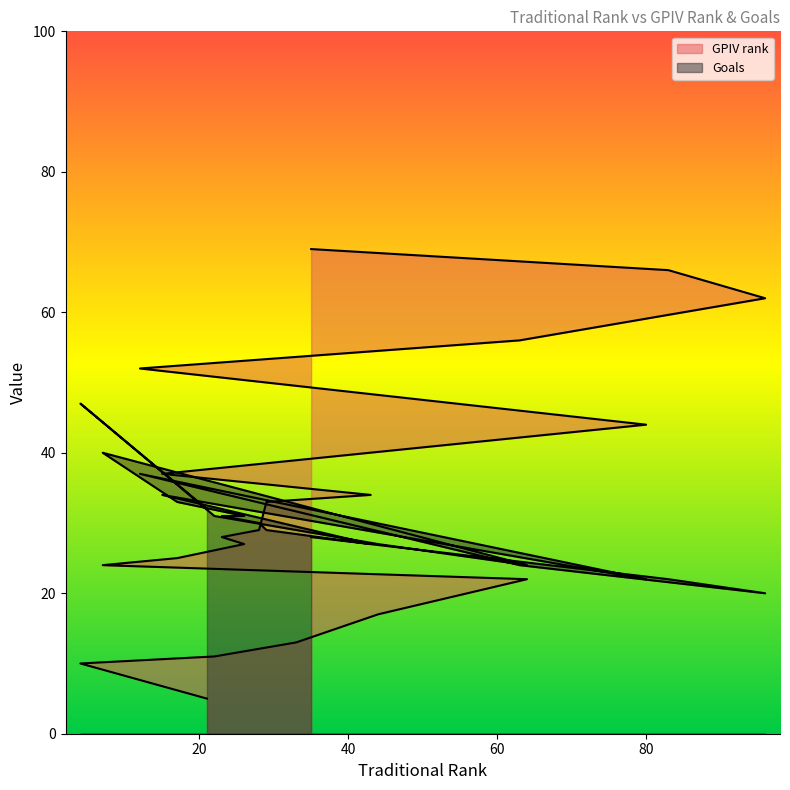

Which series changed the most between 26 and 28?

GPIV rank